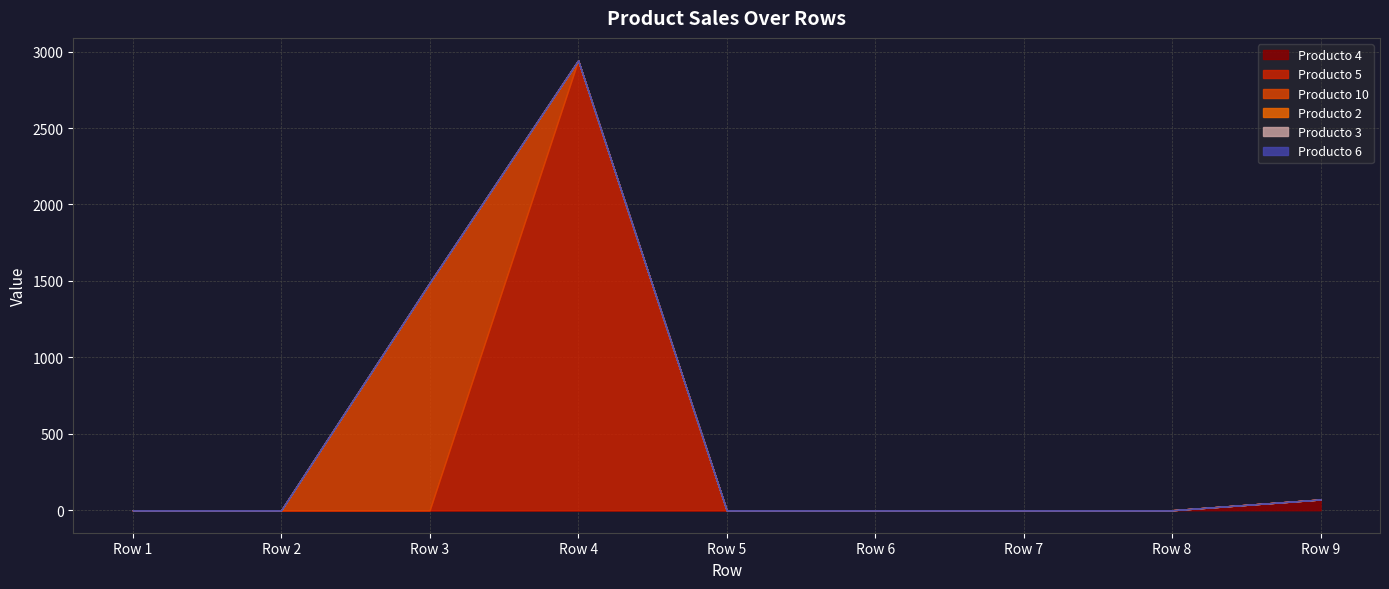

At which category is the sum across all series the highest?

Row 4